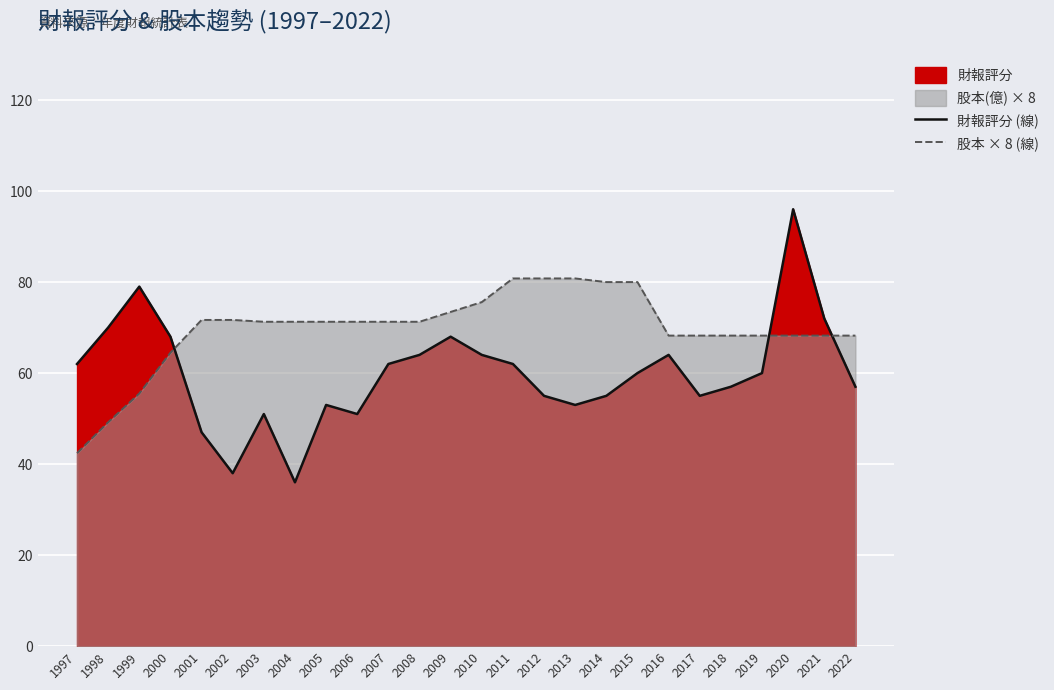

At how many categories does at least one series exceed 87?

1